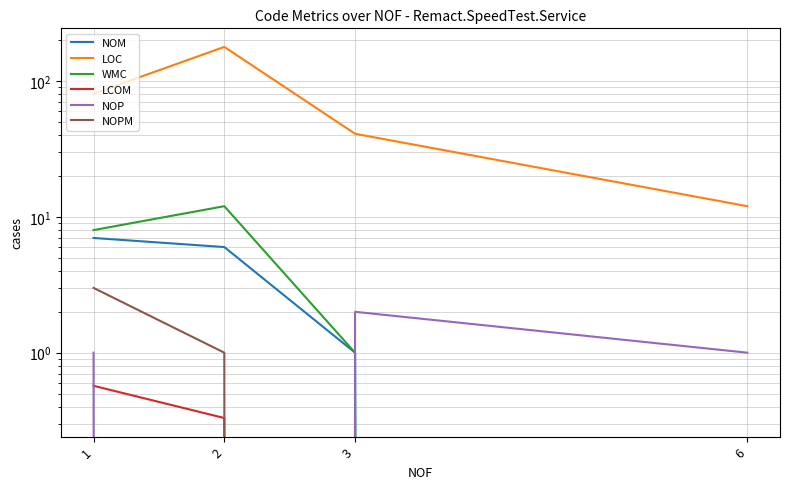

At 6, list the series in order from smallest to largest.

LCOM, NOM, WMC, NOPM, NOP, LOC